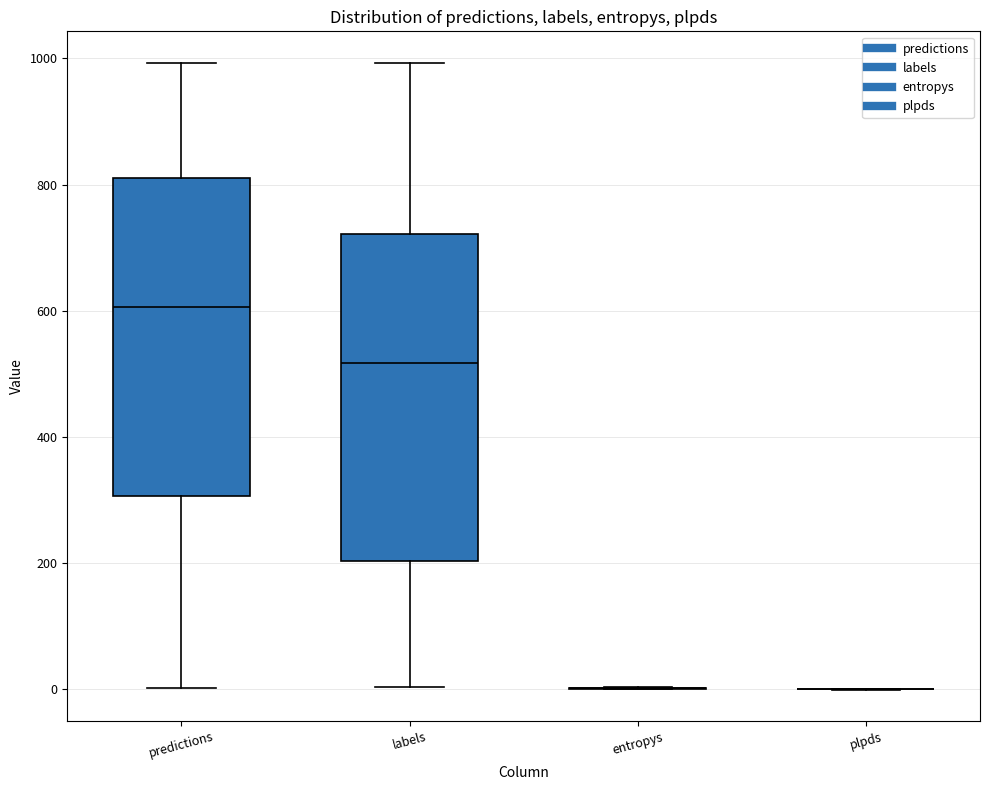

Reading left to right, transcribe this box plot: for each box, give where its median line is, the range the box spans, and where its two whiskers end, as read against the y-axis. The values are not printed on the chart, so give them approximately, as read against the axis.

predictions: median 600, box 300 to 820, whiskers 0 to 1000
labels: median 520, box 200 to 720, whiskers 0 to 1000
entropys: box collapsed to a line at 0, whiskers 0 to 0
plpds: box collapsed to a line at 0, whiskers 0 to 0